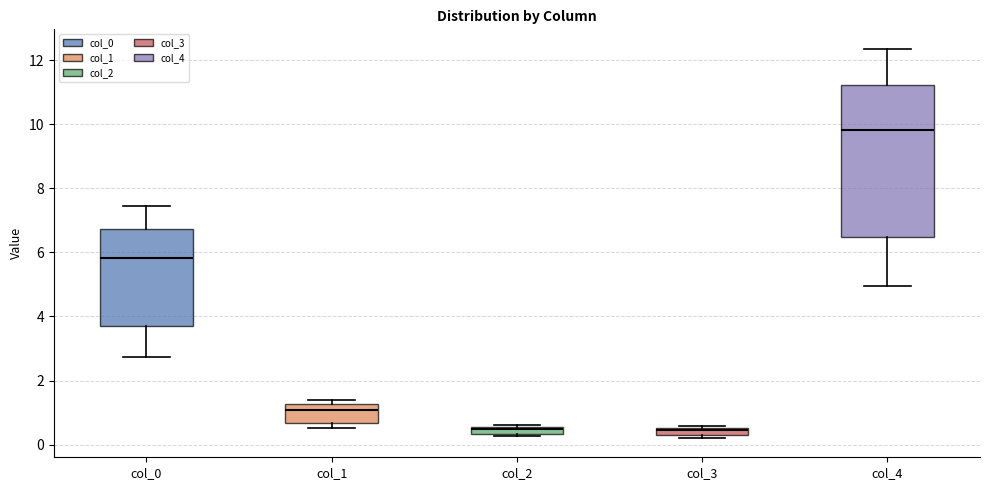

Which box is the tallest, from its lower edge to its upper edge?

col_4